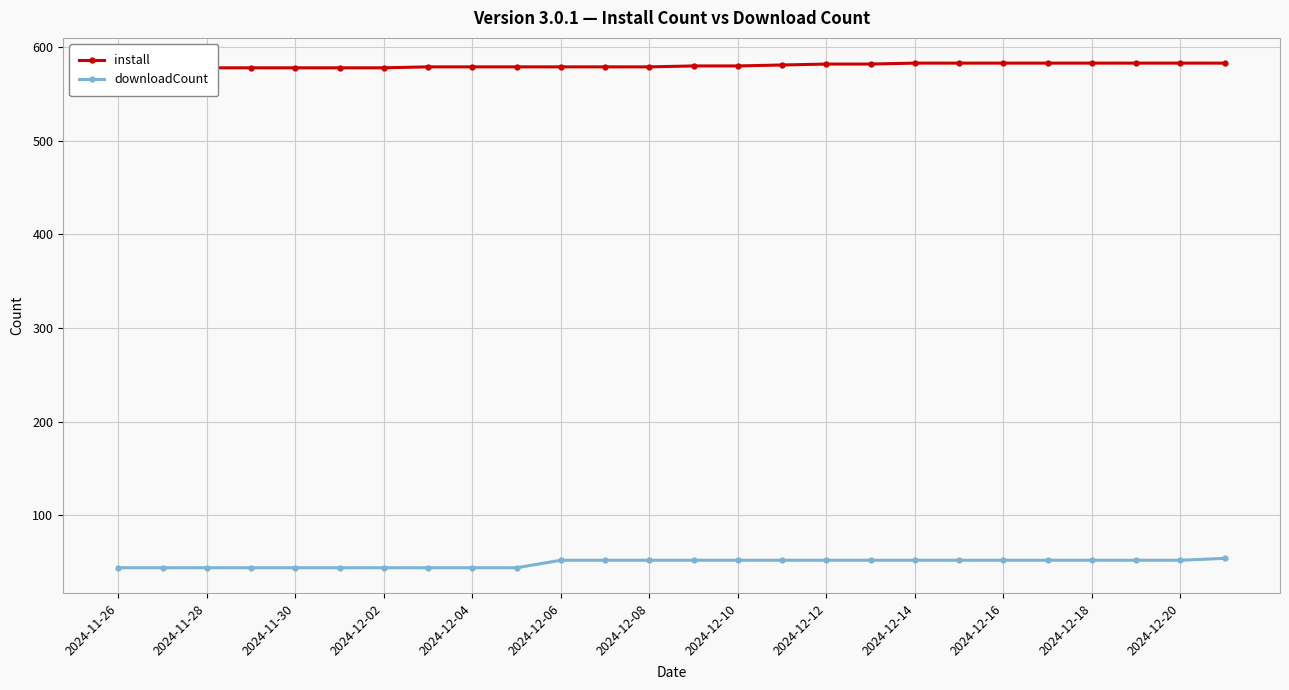

At how many categories does at least one series exceed 404?

26